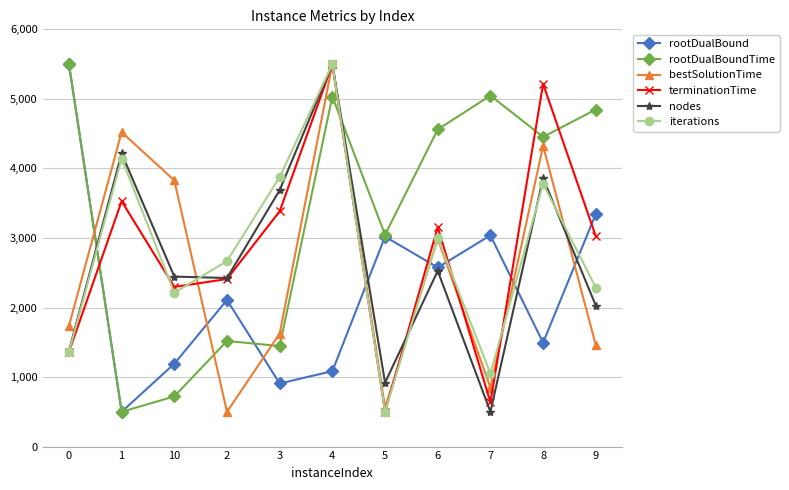

How many values in the rootDualBound series are below 2108?

5